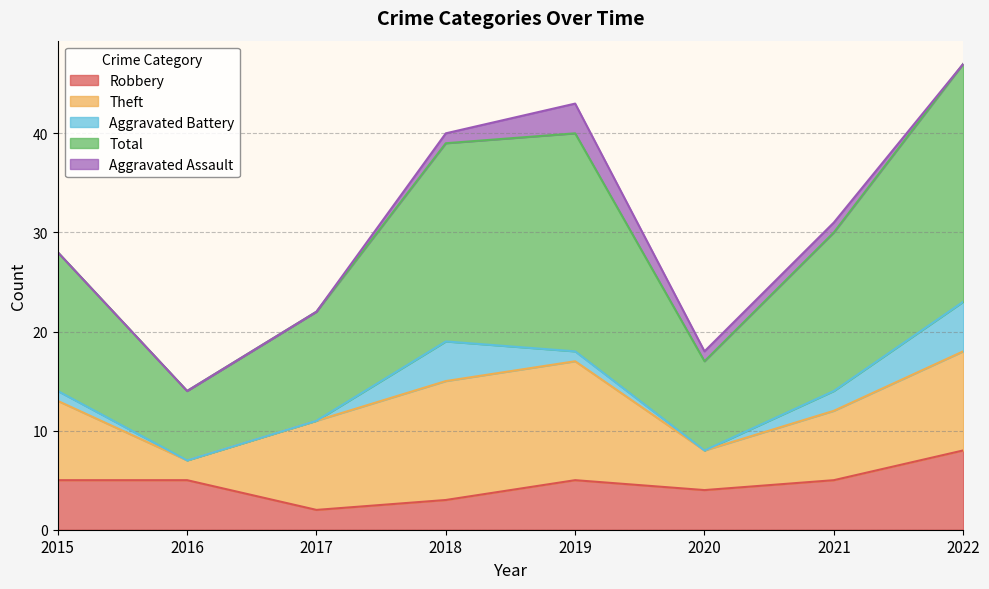

How many categories are shown in the chart?

8